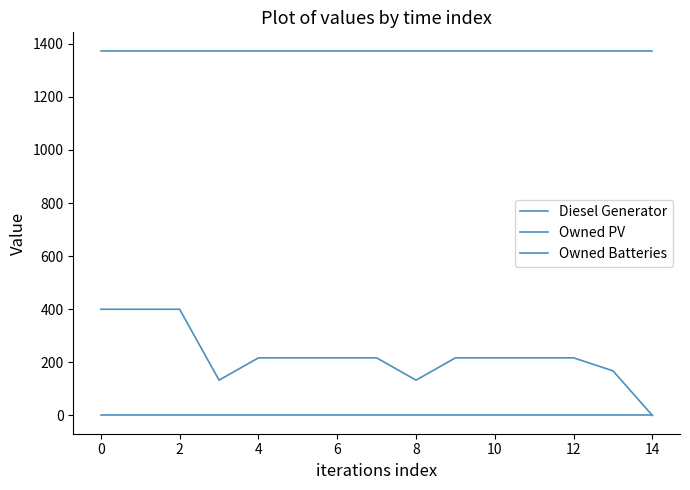

What is the value of the Diesel Generator point at the 2nd from the left?

400